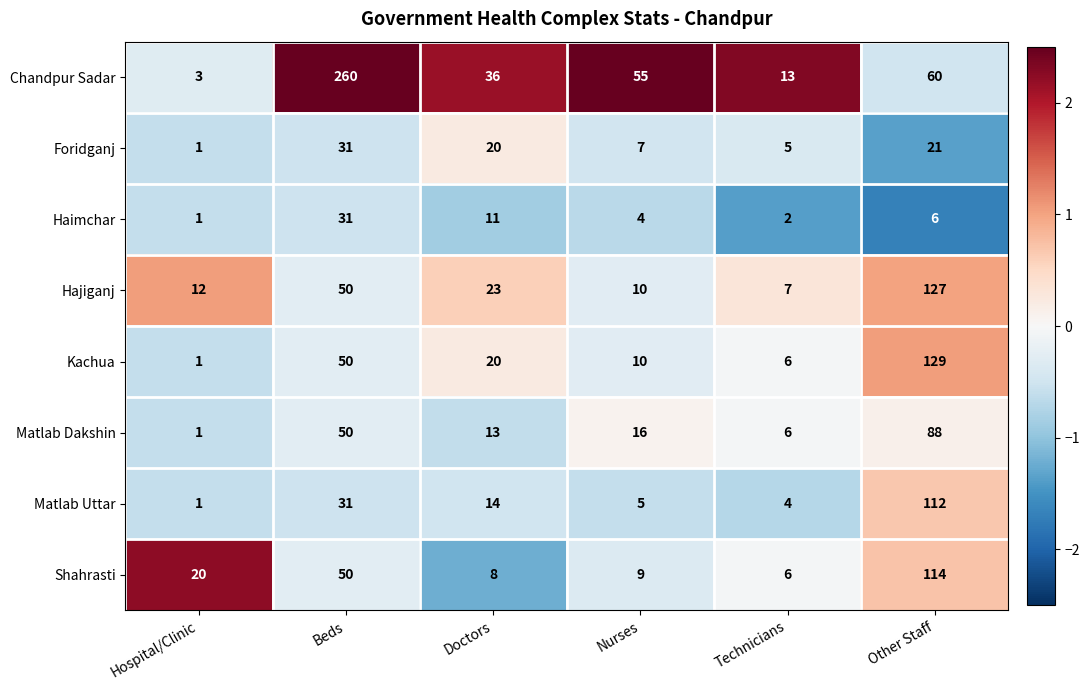

What is the greatest value displayed?

260